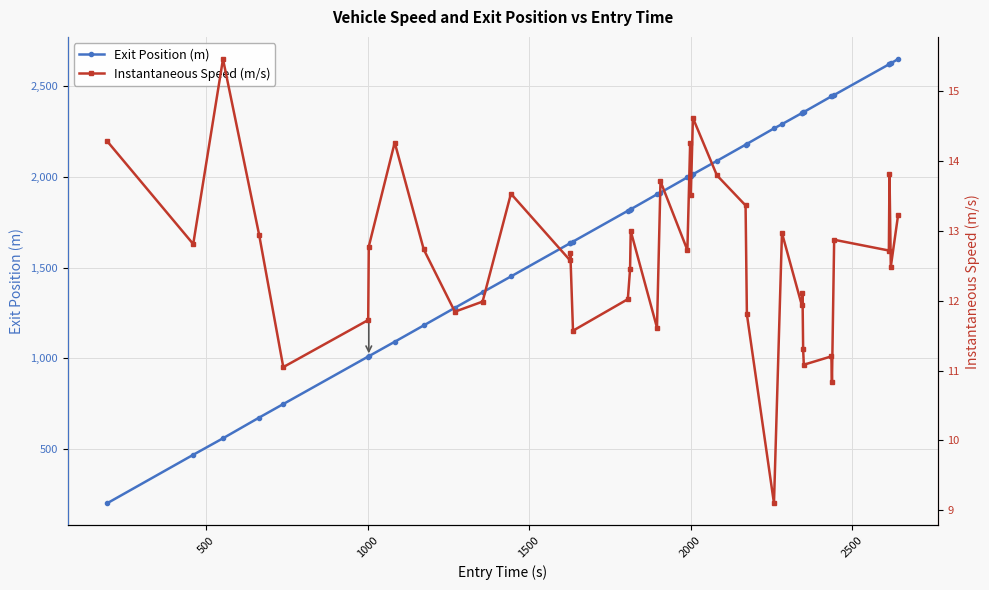

What is the value of the Exit Position (m) point at the 15th from the left?

1644.0